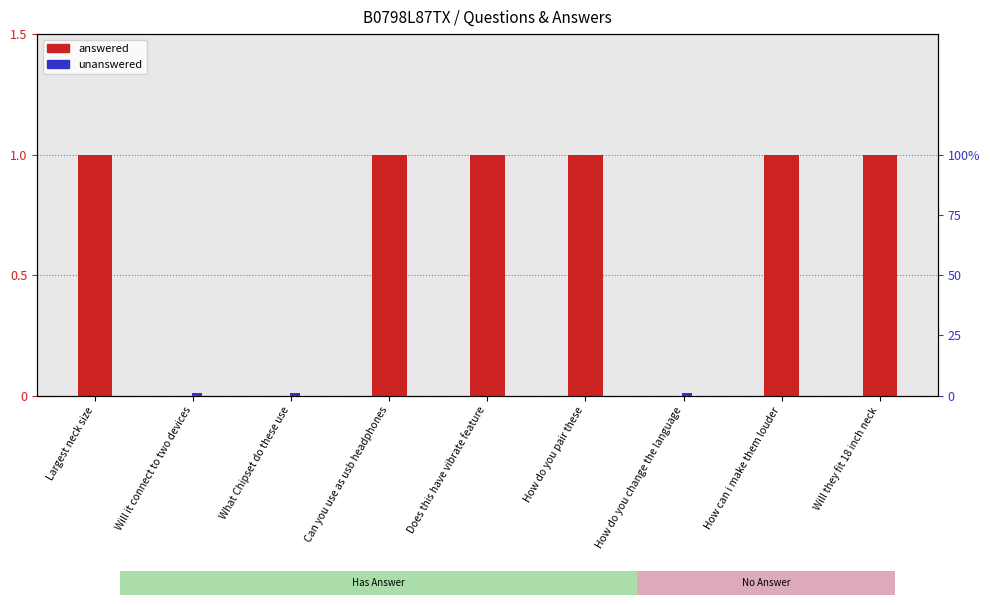

Which series has the largest range (max minus min)?

answered